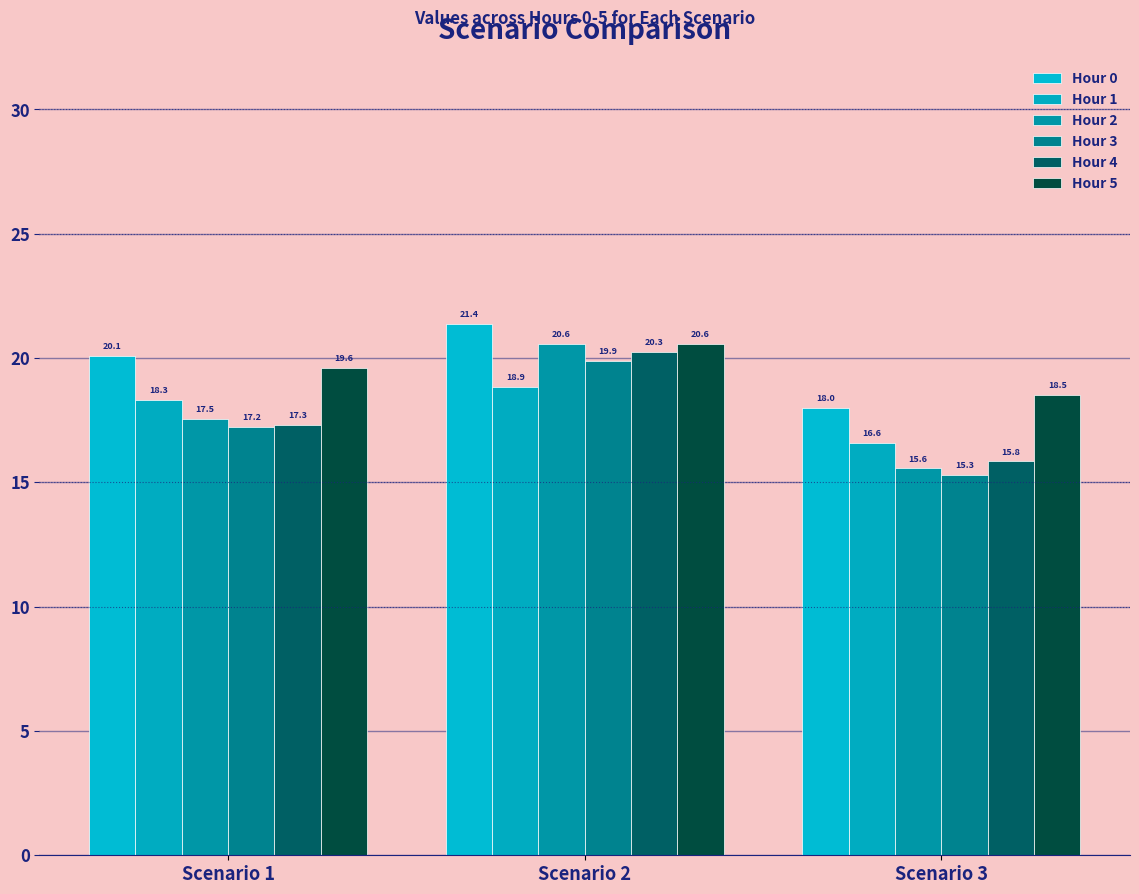

The Hour 5 series shows 19.6 at Scenario 1. True or false?

True